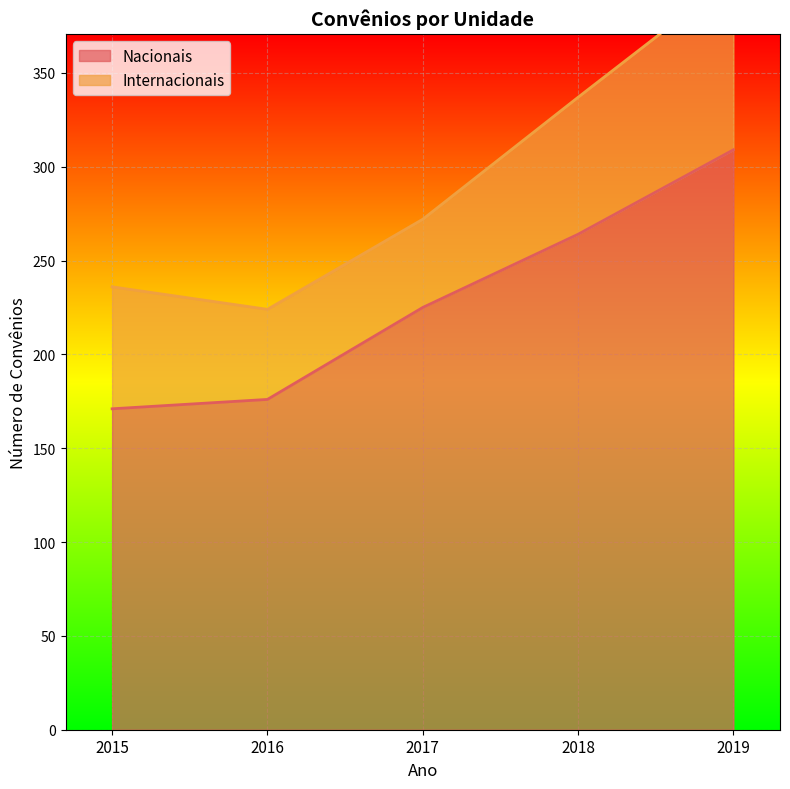

What is the difference between the maximum and minimum values?

138